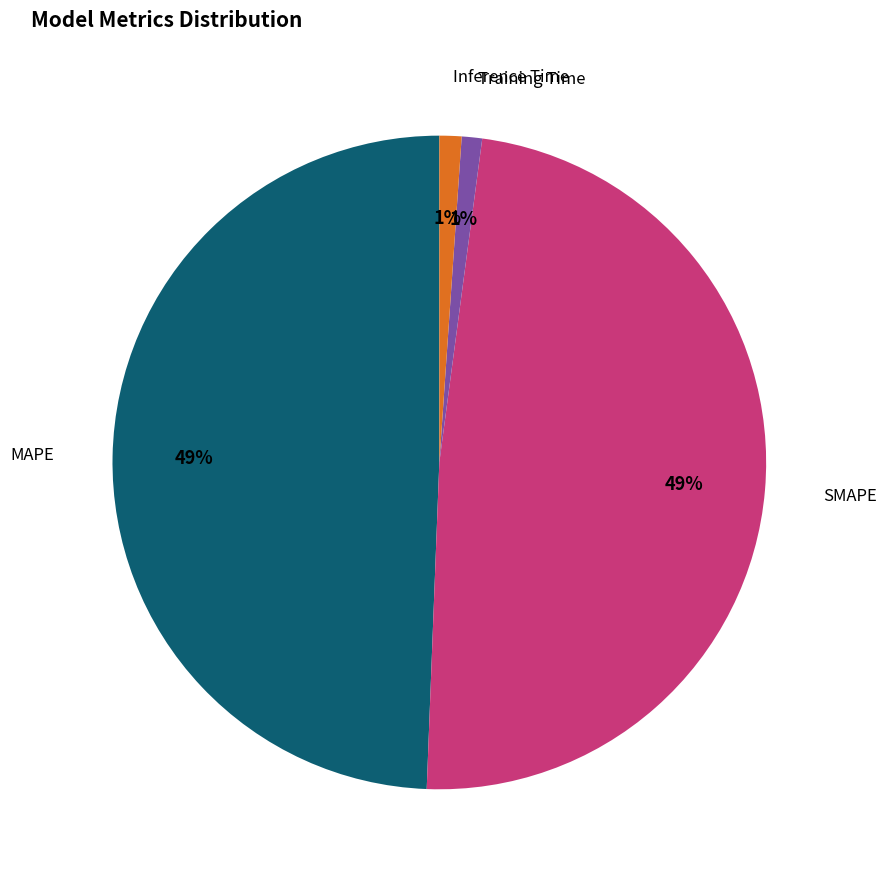

True or false: Training Time accounts for 1% of the total.

True